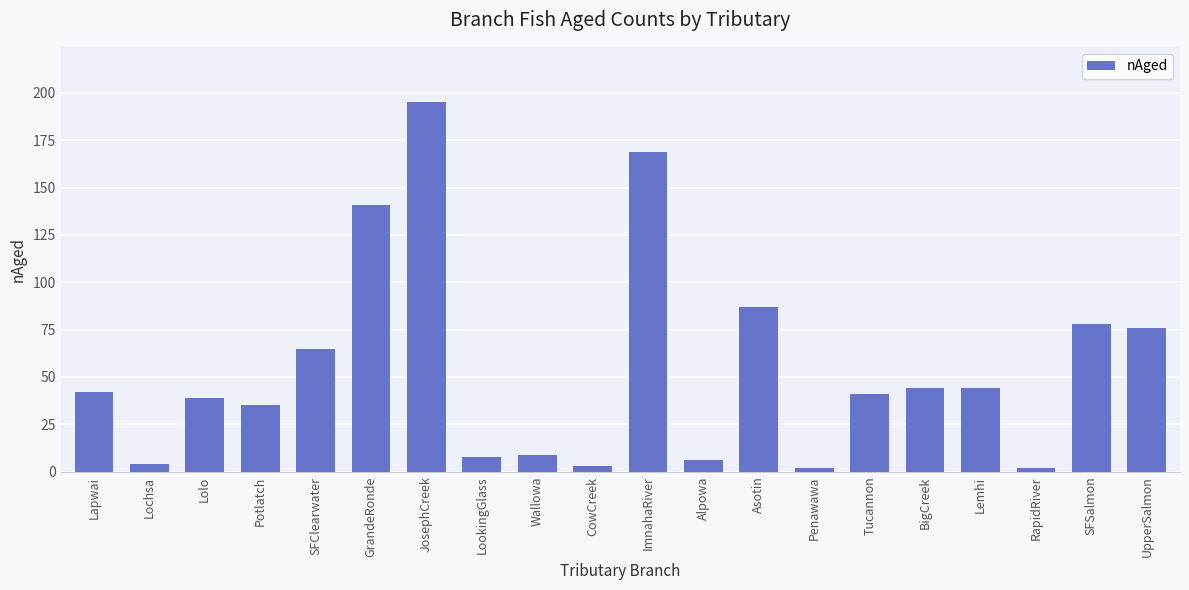

Which category has the highest value across all series?

JosephCreek